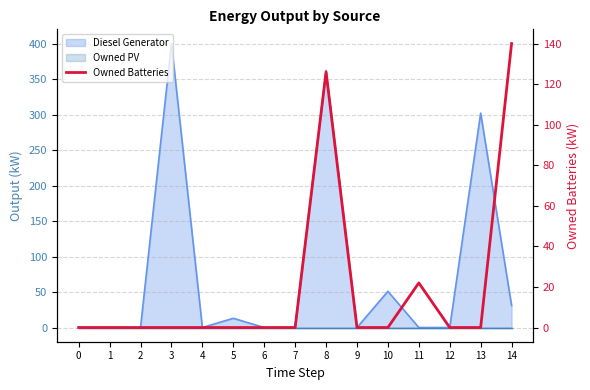

Reading left to right, transcribe all the data shown in this chart.

0=0	1=0	2=0	3=0	4=0	5=0	6=0	7=0	8=126	9=0	10=0	11=22	12=0	13=0	14=140